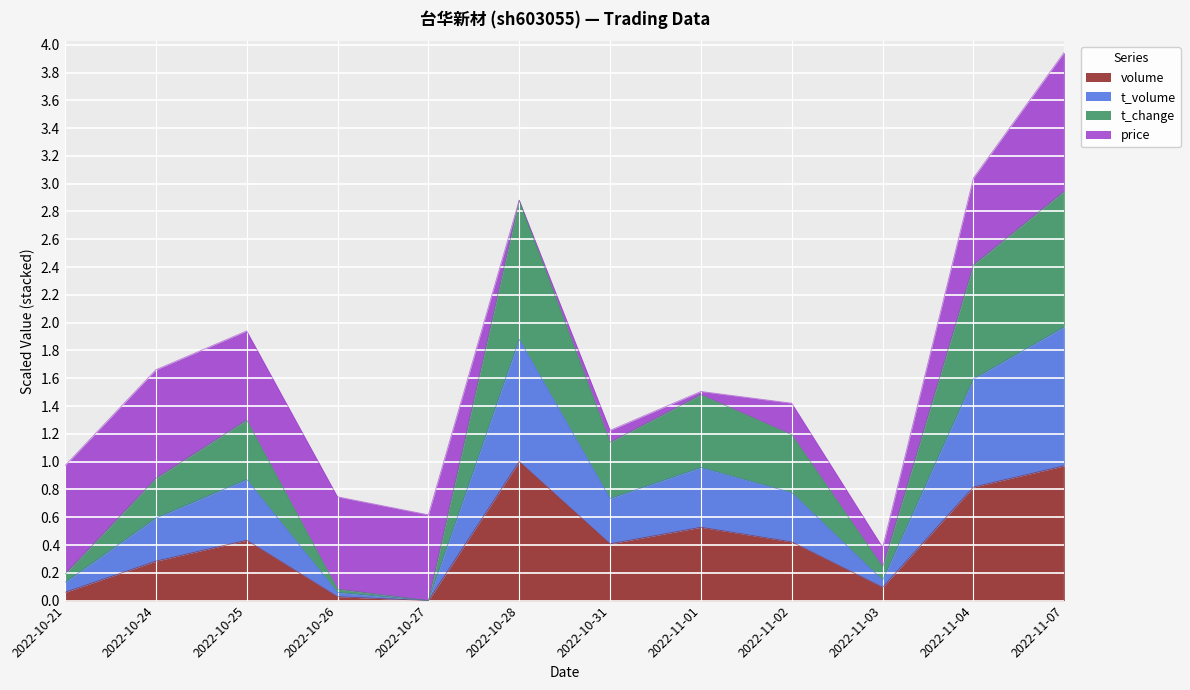

Does the chart display data point markers on the line(s)?

No